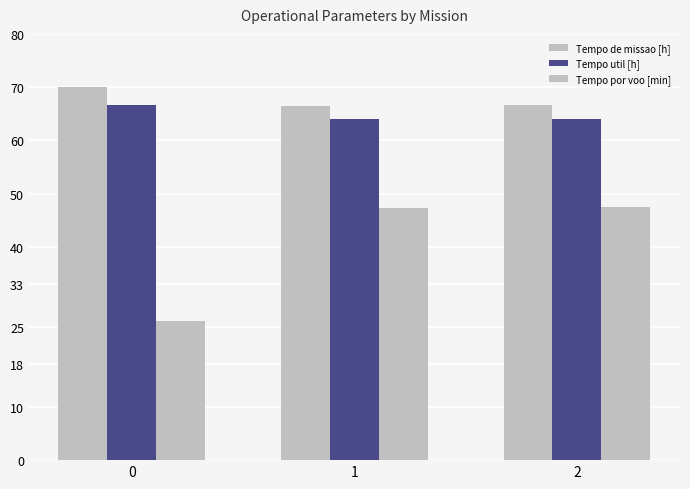

What is the highest value of the Tempo util [h] series?

66.7